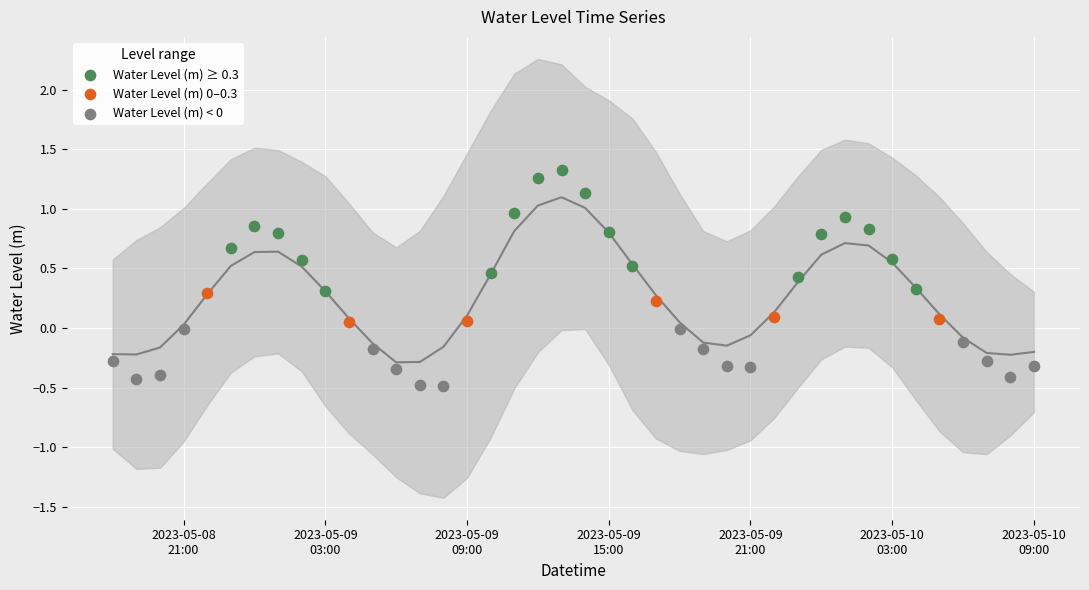

Which series has the largest Y range (max minus min)?

Water Level (m) ≥ 0.3